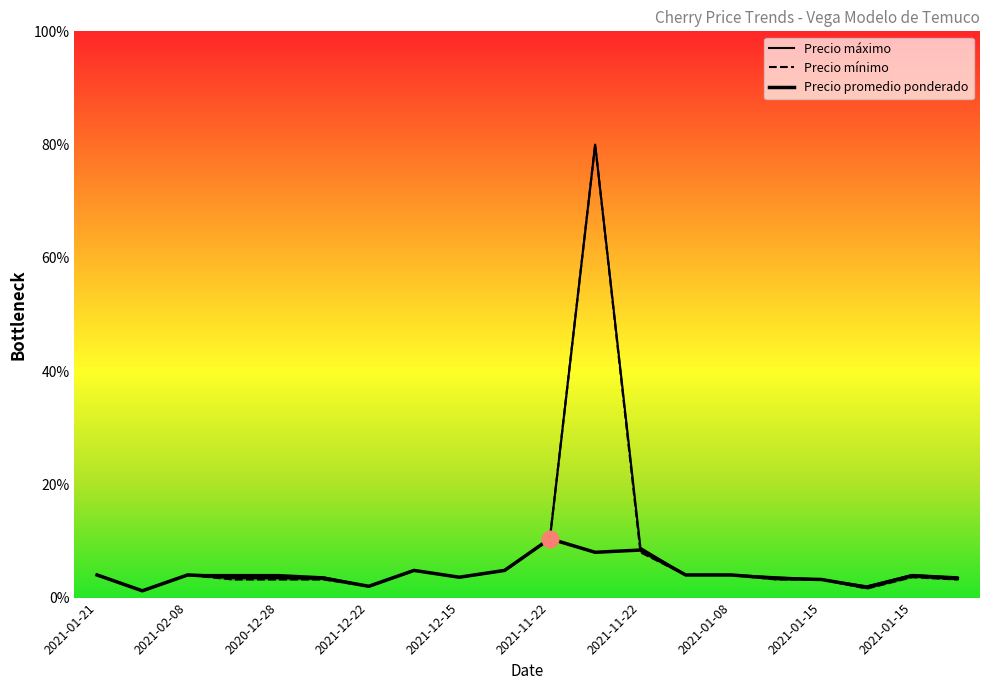

How many times do Precio minimo and Precio promedio ponderado cross each other?

1